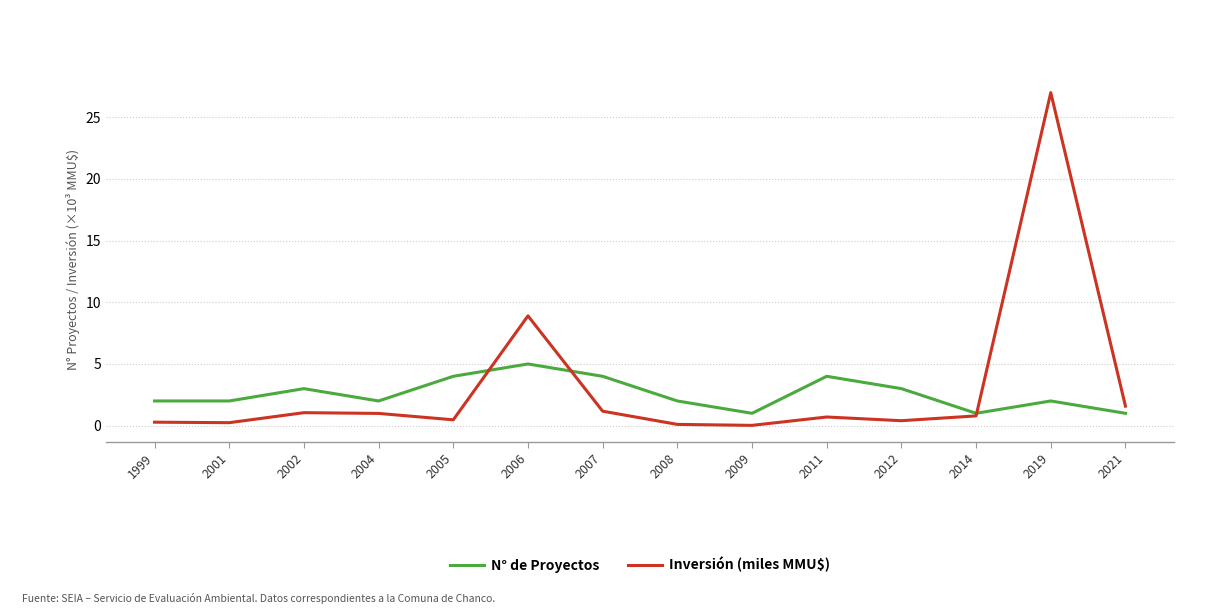

What is the difference between the highest and lowest values at 2011?

3.3